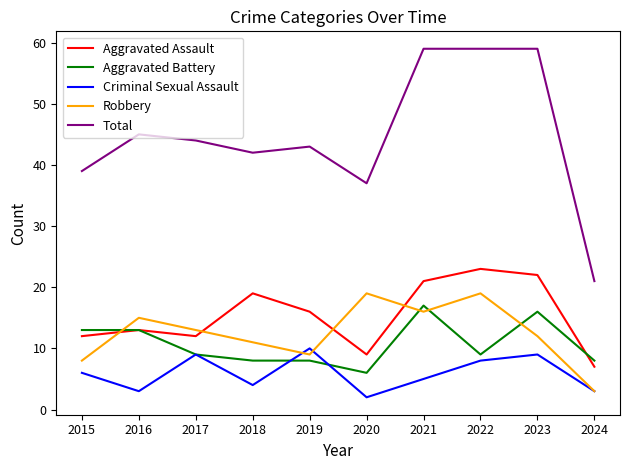

Which category has the lowest value in the Criminal Sexual Assault series?

2020